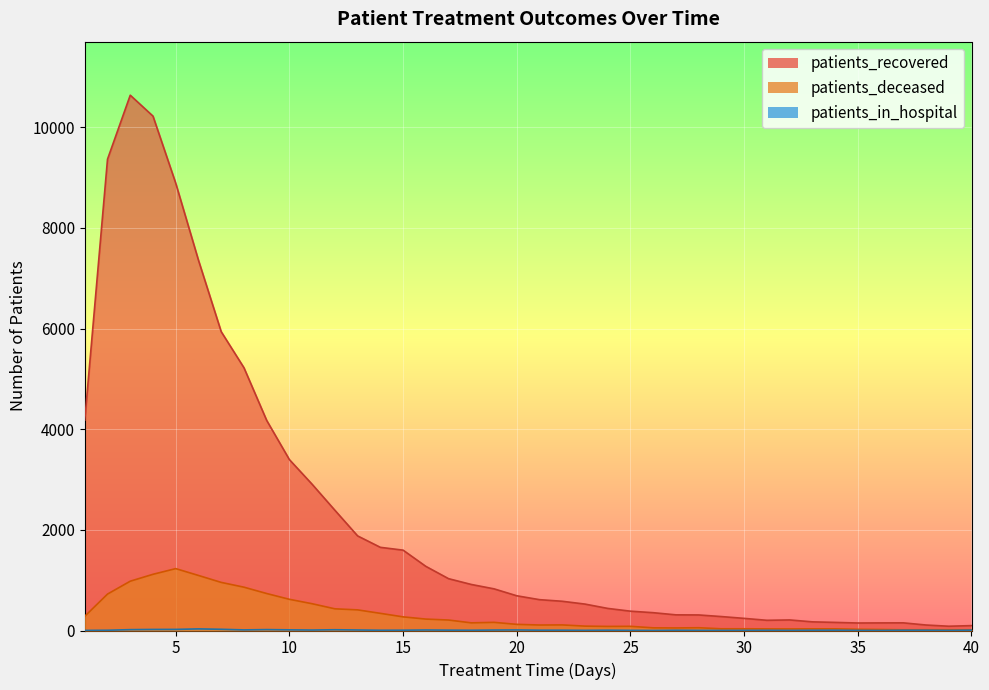

What is the total value across all series at 11?

3447